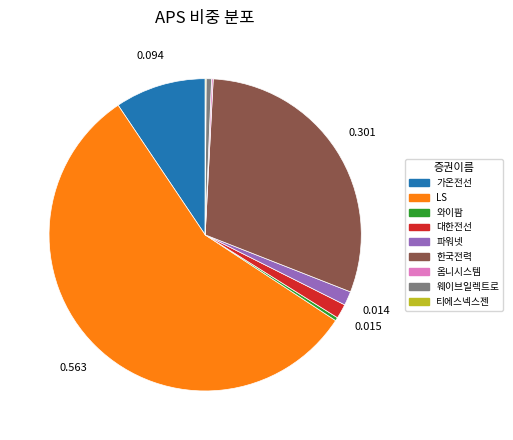

Do 파워넷 and LS together represent more than half of the pie?

Yes